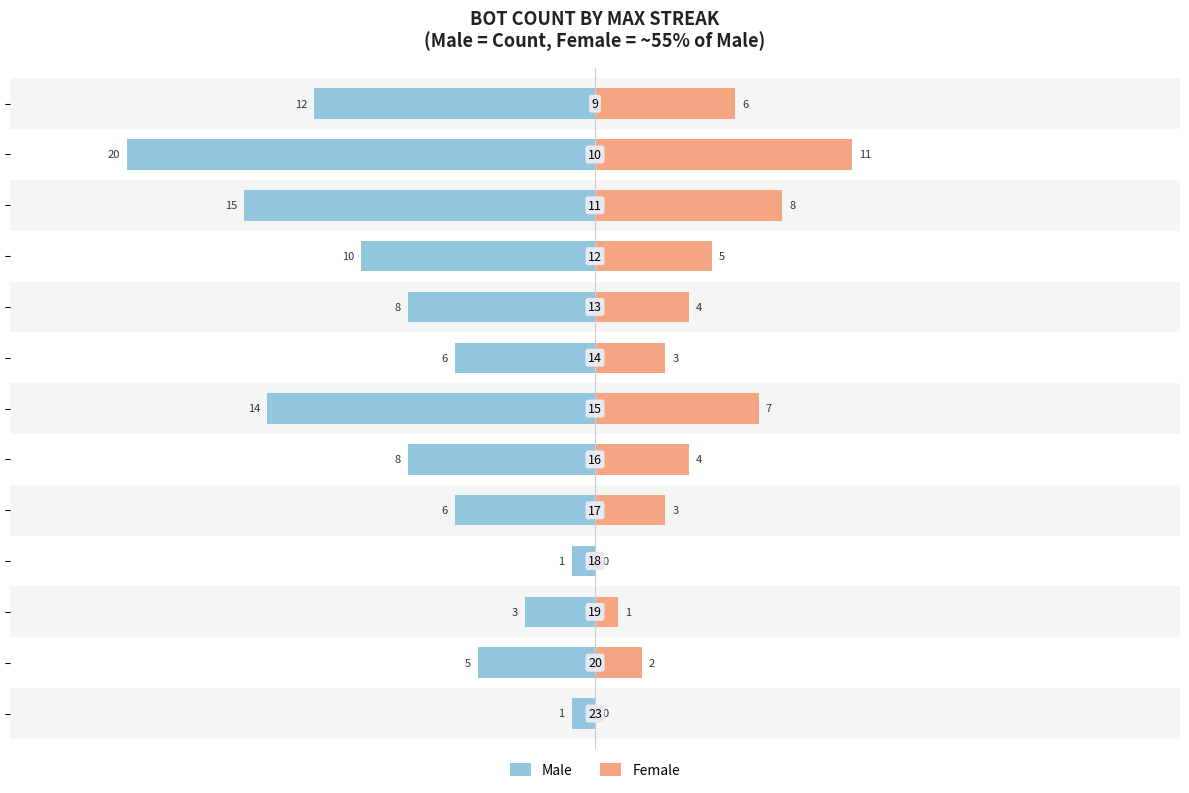

What are all the series names shown in the legend?

Male, Female